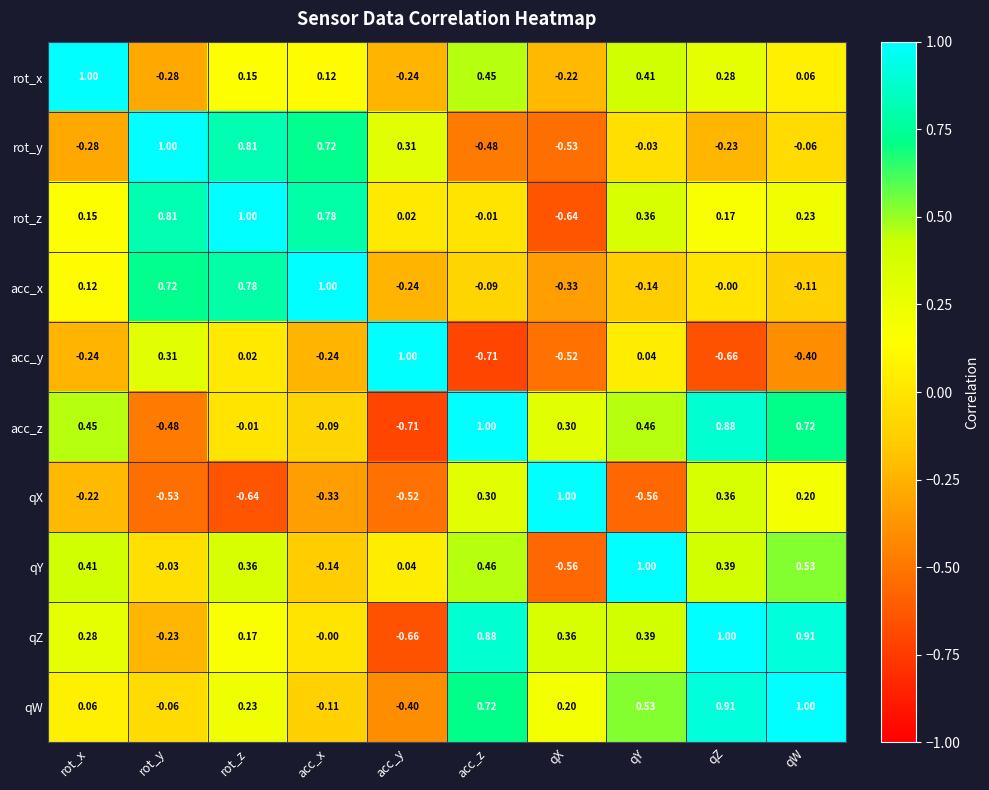

Where is rot_y nearest to the value 0?

qY